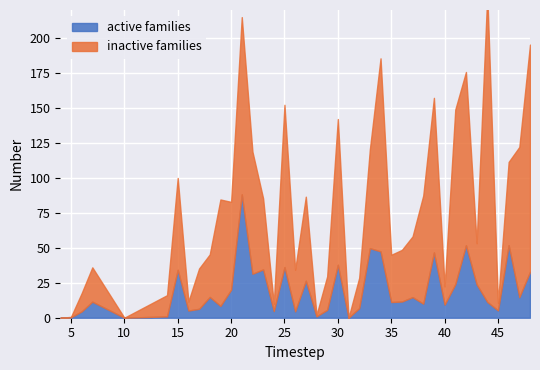

What is the approximate value of active families at 24?

9.0